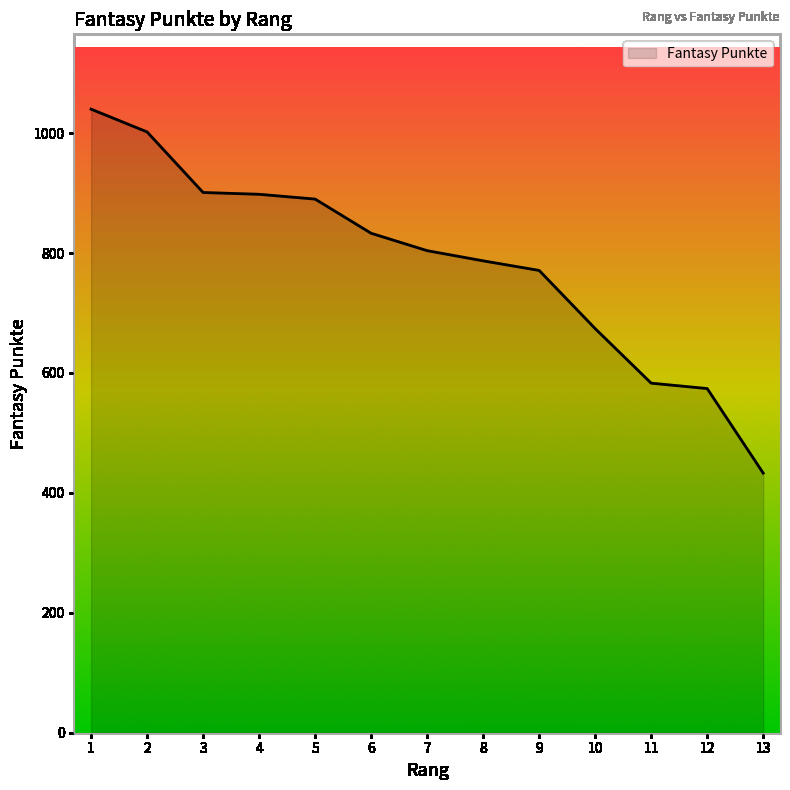

Between 12 and 13, which is larger?

12